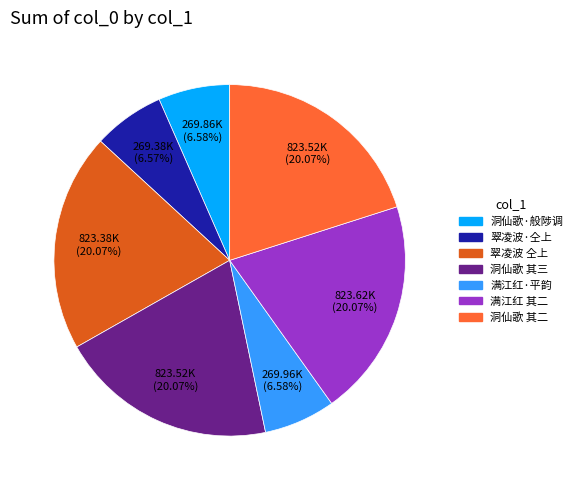

To the nearest percent, what is the average slice percentage?

14%